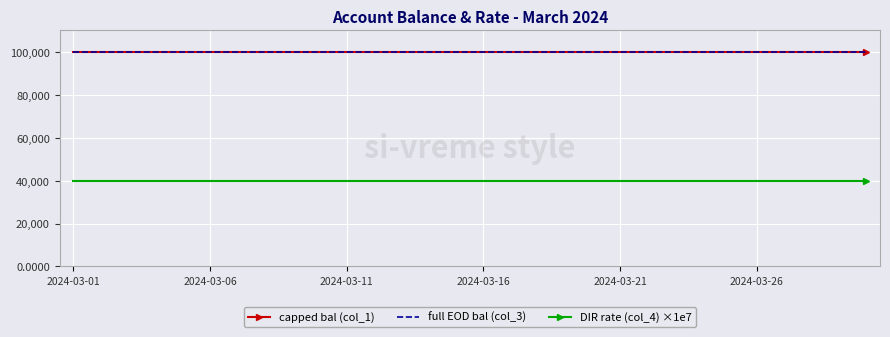

Reading left to right, transcribe all the data shown in this chart.

capped bal (col_1): 100000	100000	100000	100000	100000	100000	100000	100000	100000	100000	100000	100000	100000	100000	100000	100000	100000	100000	100000	100000	100000	100000	100000	100000	100000	100000	100000	100000	100000	100000
full EOD bal (col_3): 100100	100100	100100	100100	100100	100100	100100	100100	100100	100100	100100	100100	100100	100100	100100	100100	100100	100100	100100	100100	100100	100100	100100	100100	100100	100100	100100	100100	100100	100100
DIR rate (col_4) ×1e7: 40000	40000	40000	40000	40000	40000	40000	40000	40000	40000	40000	40000	40000	40000	40000	40000	40000	40000	40000	40000	40000	40000	40000	40000	40000	40000	40000	40000	40000	40000